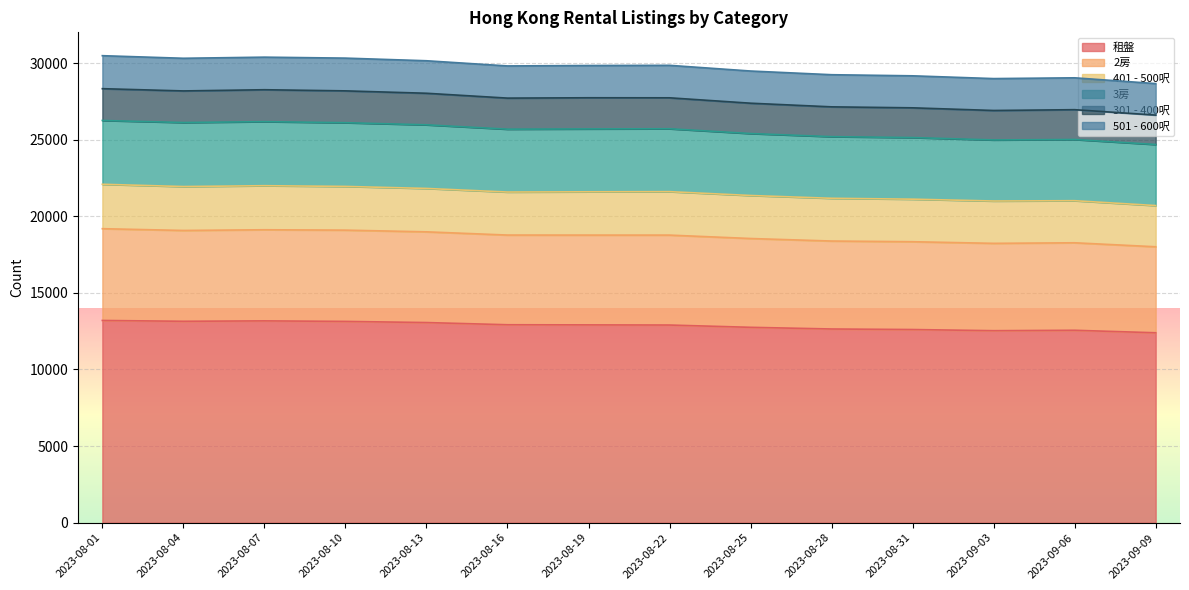

What are all the series names shown in the legend?

租盤, 2房, 401 - 500呎, 3房, 301 - 400呎, 501 - 600呎